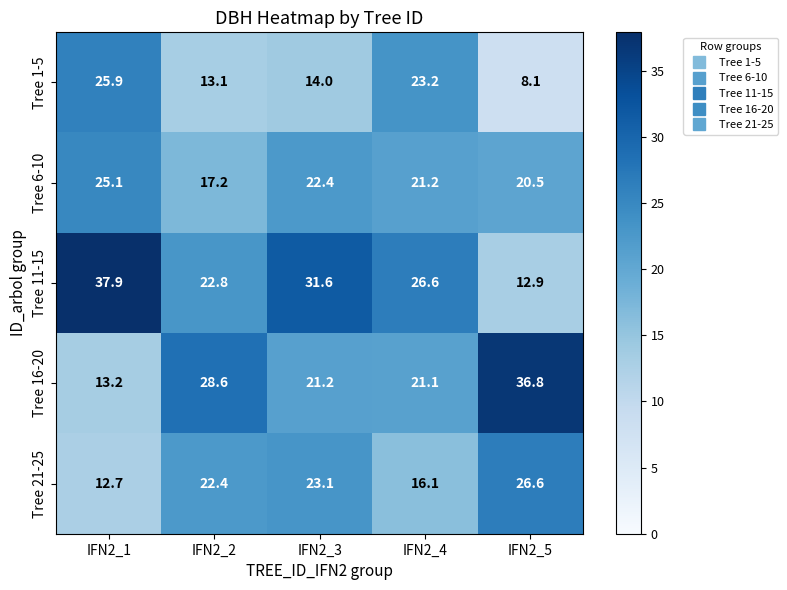

Rank the series at IFN2_1 from lowest to highest value.

Tree 21-25, Tree 16-20, Tree 6-10, Tree 1-5, Tree 11-15